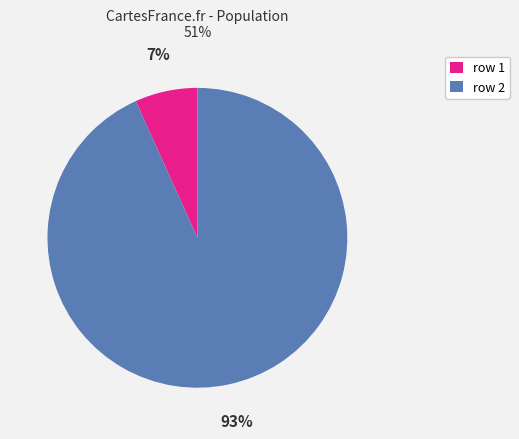

Between row 2 and row 1, which is larger?

row 2